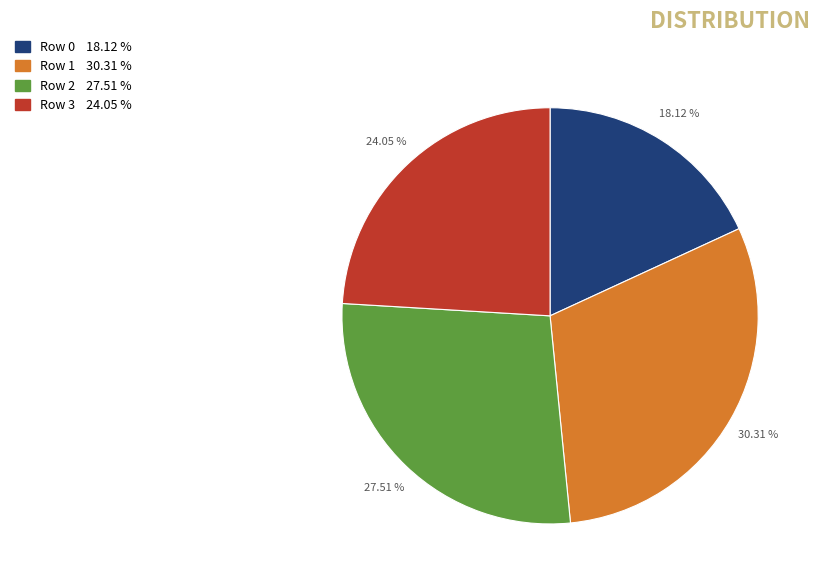

How many segments does this pie chart have?

4